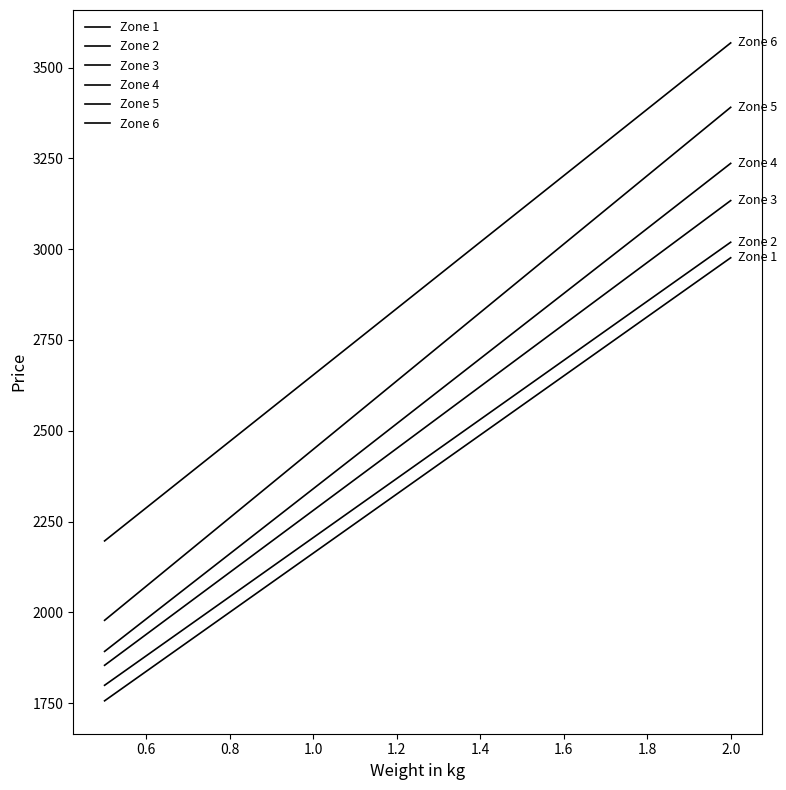

Which series has the largest total across all categories?

Zone 6